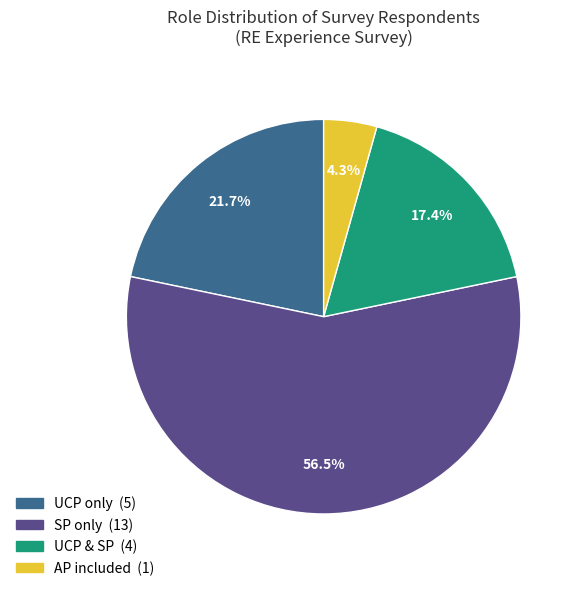

Does any single category account for the majority?

Yes